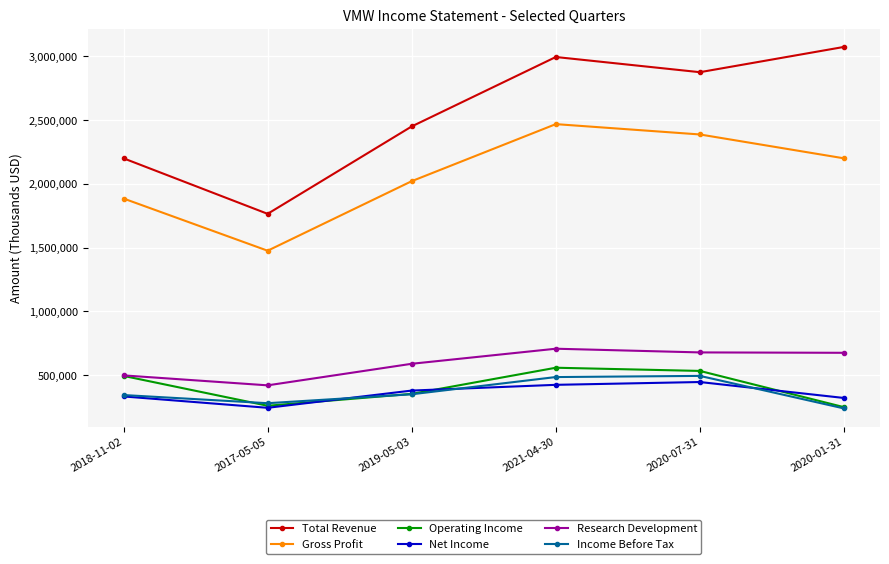

What are all the series names shown in the legend?

Total Revenue, Gross Profit, Operating Income, Net Income, Research Development, Income Before Tax